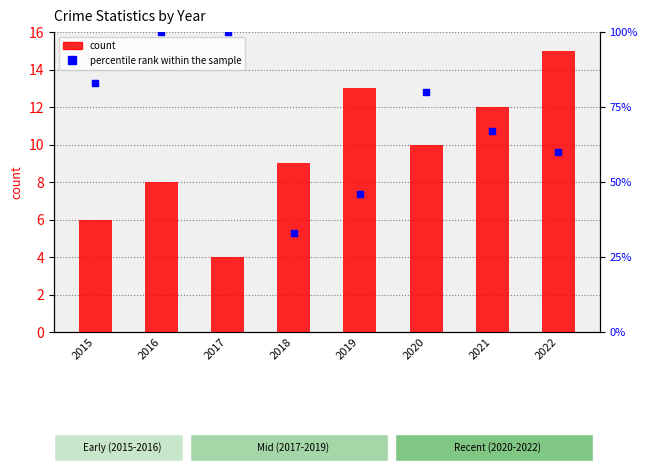

What is the total value across all series at 2019?

59